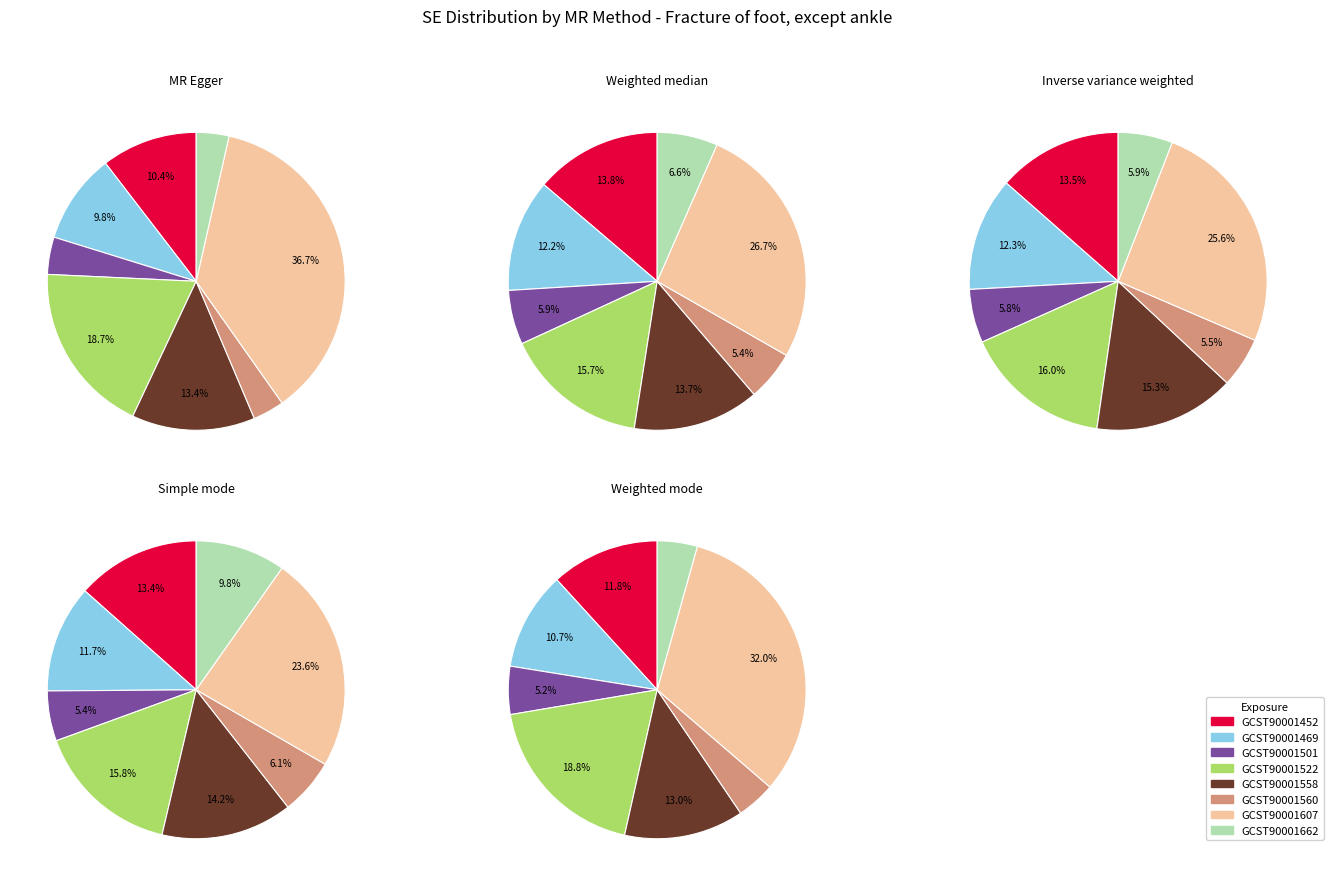

Does GCST90001452 account for over 50% of the chart?

No